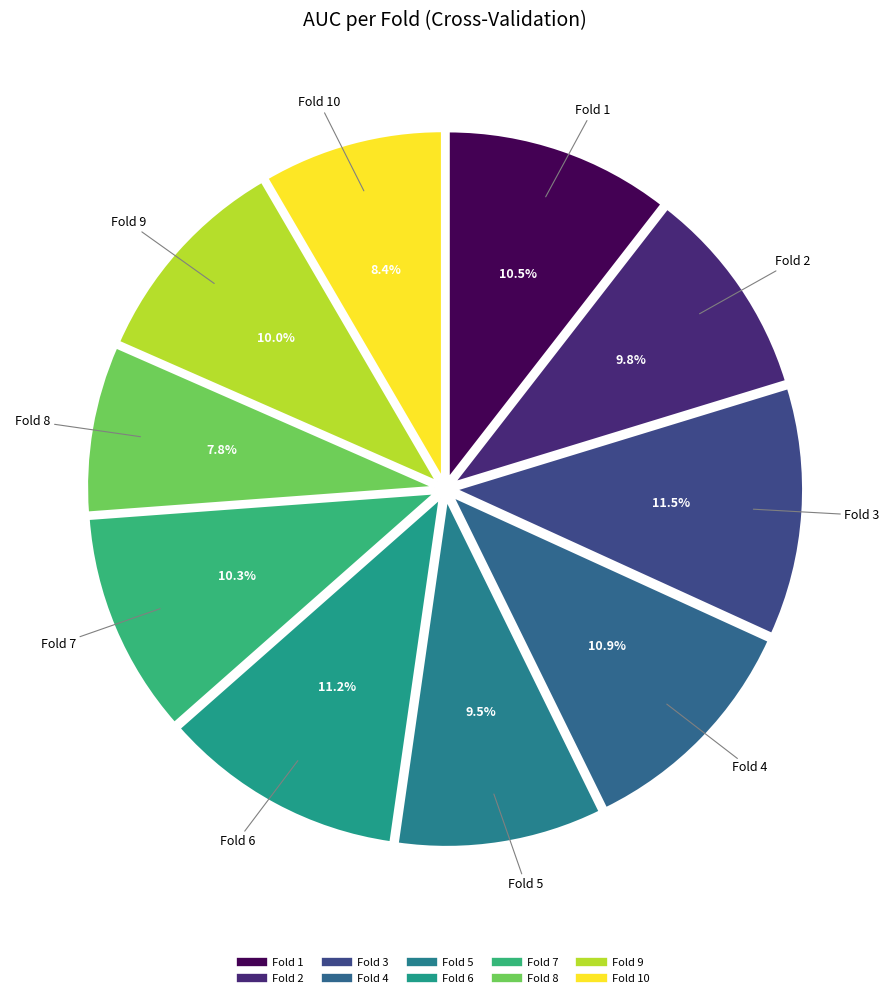

How many segments does this pie chart have?

10